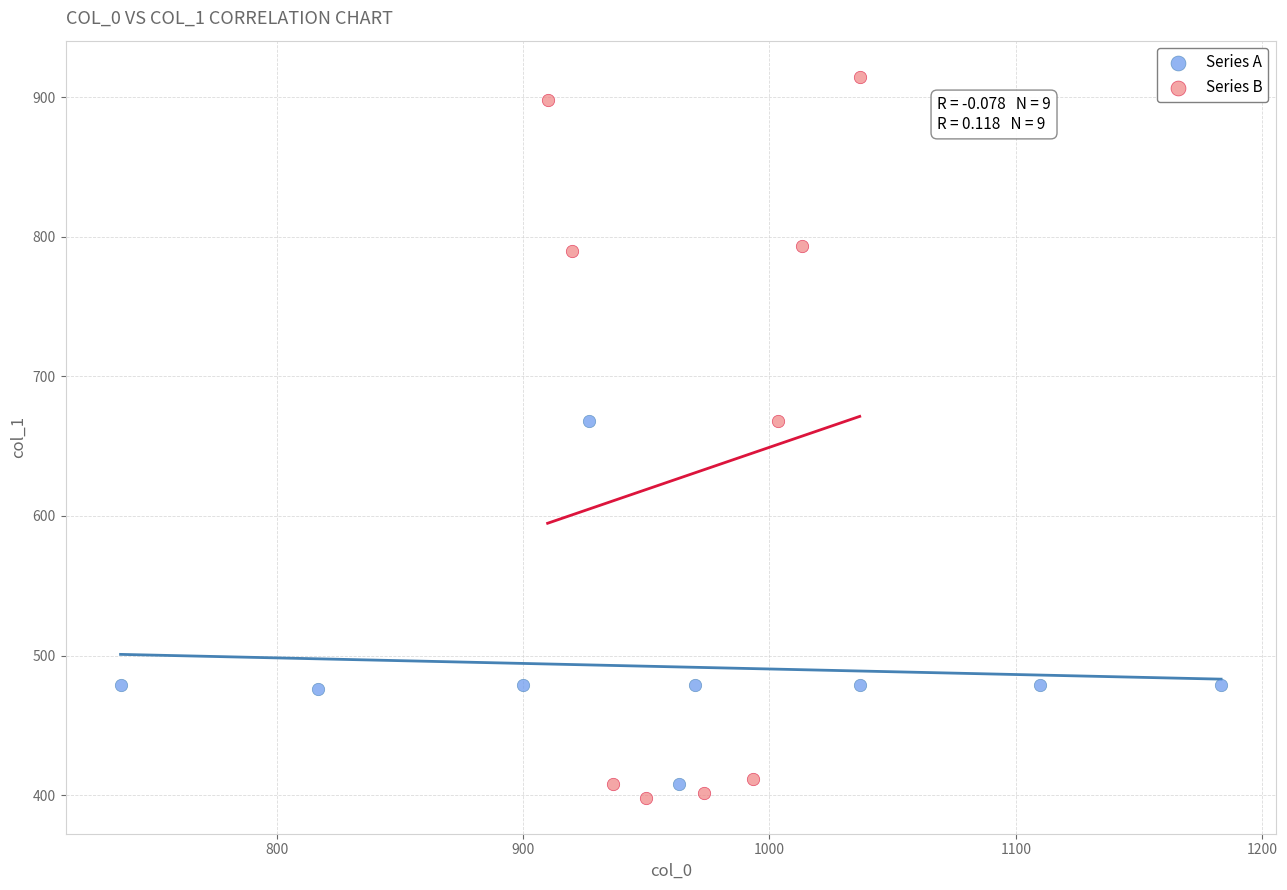

Which series reaches the maximum Y coordinate?

Series B